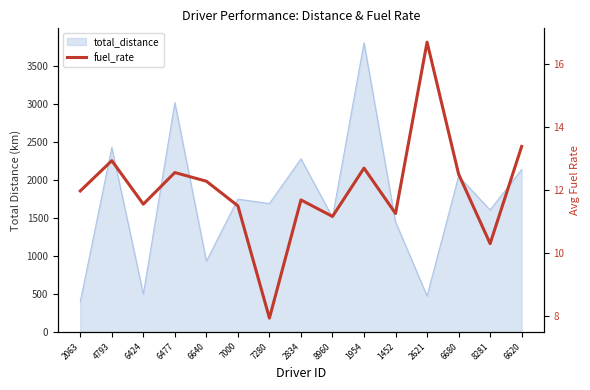

How many lines are shown in the chart?

1